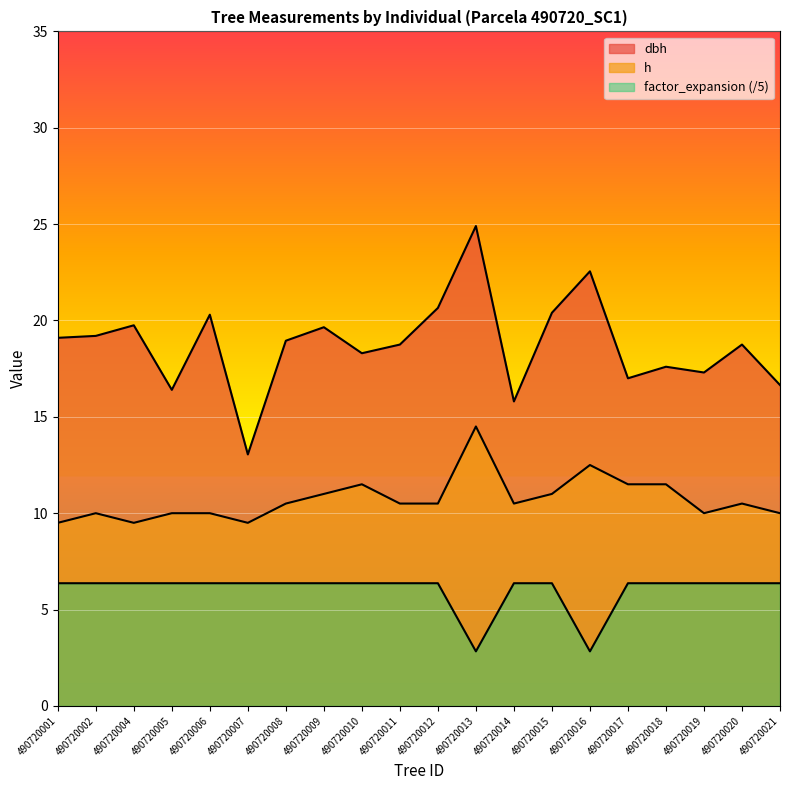

True or false: dbh and factor_expansion cross at least once.

False